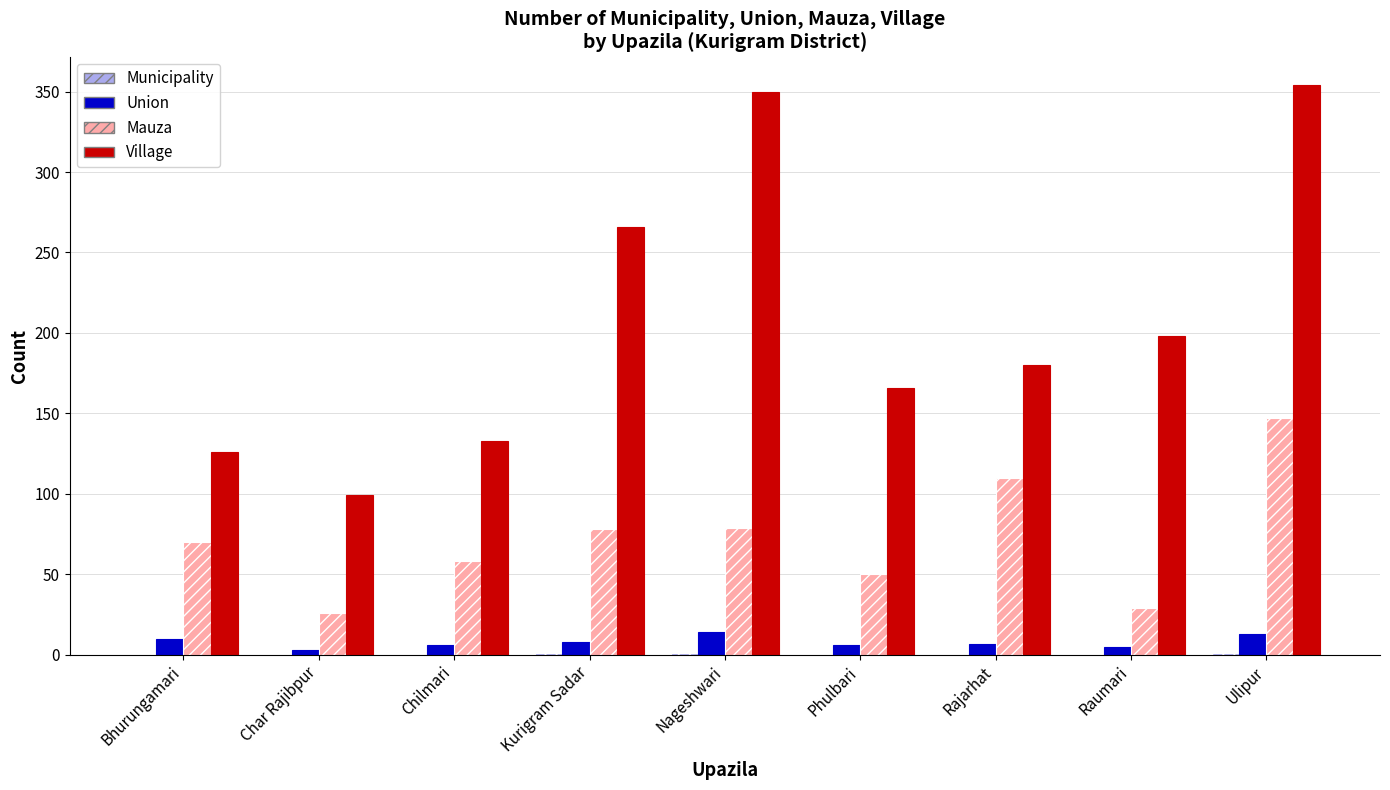

What value does the Village series have at Bhurungamari?

126